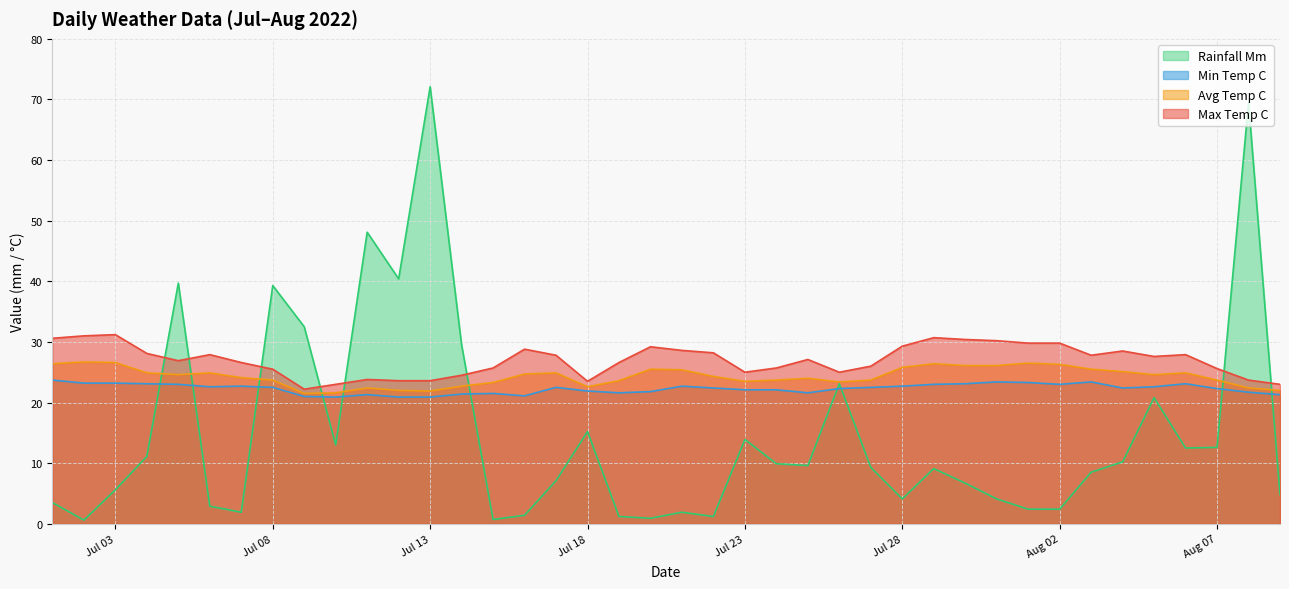

Reading right to left, what are all the values shown in this chart?

max_temp_c: 23.0	23.7	25.6	27.9	27.6	28.5	27.8	29.8	29.8	30.2	30.4	30.7	29.3	26.0	25.0	27.1	25.7	25.0	28.2	28.6	29.2	26.6	23.5	27.8	28.8	25.7	24.5	23.6	23.6	23.8	23.0	22.2	25.5	26.6	27.9	26.9	28.1	31.2	31.0	30.6
avg_temp_c: 22.0	22.4	23.7	24.9	24.6	25.1	25.5	26.3	26.5	26.1	26.1	26.4	25.8	23.7	23.4	24.0	23.7	23.5	24.3	25.4	25.5	23.6	22.6	24.9	24.7	23.3	22.7	21.9	22.0	22.4	21.6	21.5	23.7	24.1	24.9	24.6	24.9	26.6	26.7	26.4
min_temp_c: 21.3	21.7	22.3	23.1	22.6	22.4	23.4	23.0	23.3	23.4	23.1	23.0	22.7	22.5	22.3	21.6	22.1	22.1	22.4	22.7	21.8	21.6	21.9	22.5	21.1	21.5	21.4	20.9	20.9	21.3	20.9	21.0	22.5	22.7	22.6	23.0	23.1	23.2	23.2	23.7
rainfall_mm: 4.8	69.5	12.6	12.5	20.8	10.2	8.5	2.4	2.4	4.1	6.7	9.1	4.1	9.3	23.1	9.6	9.9	13.9	1.2	1.9	0.9	1.2	15.2	7.1	1.4	0.7	29.5	72.1	40.4	48.1	13.0	32.5	39.3	1.9	2.9	39.7	11.1	5.6	0.6	3.5